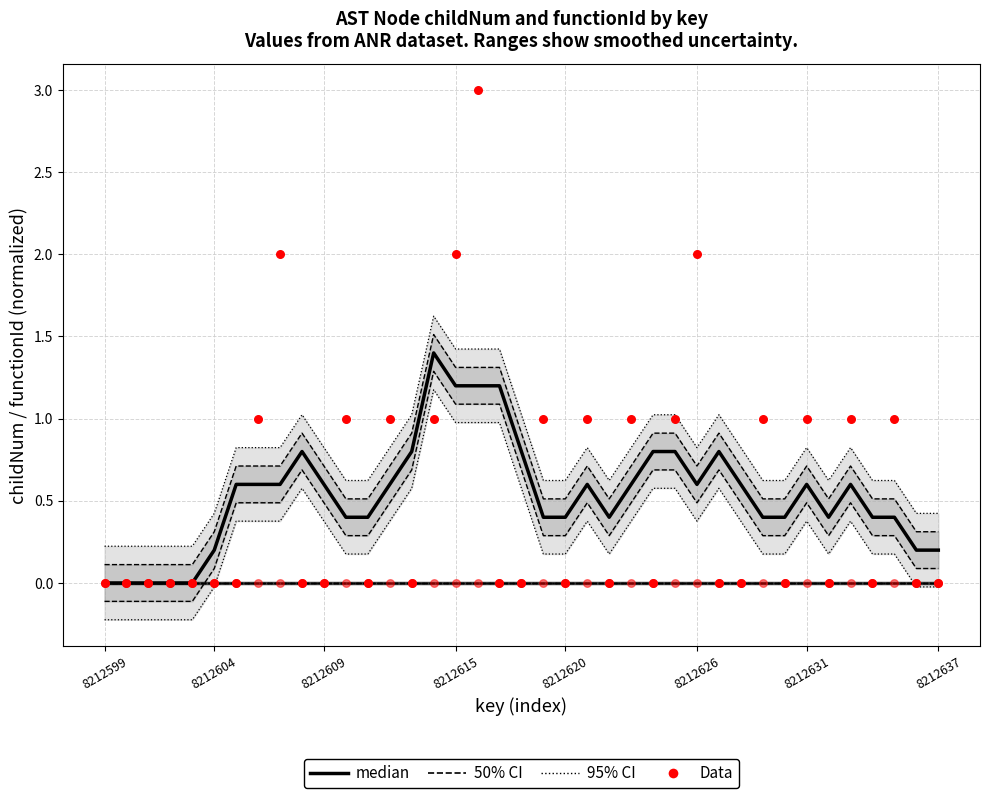

Which series contains the highest Y value?

Data (childNum)